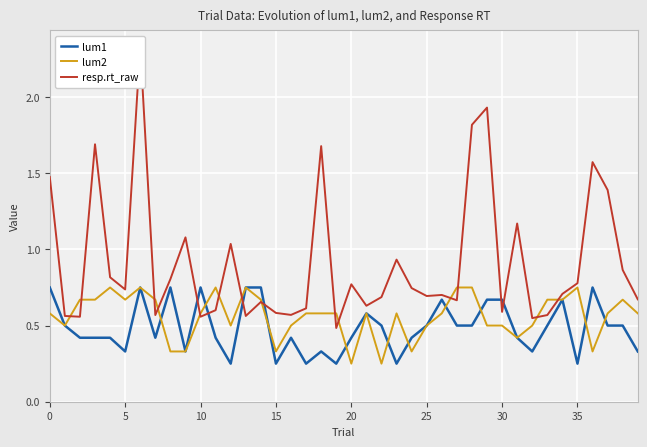

The lum1 series shows 1.3 at 10. True or false?

False